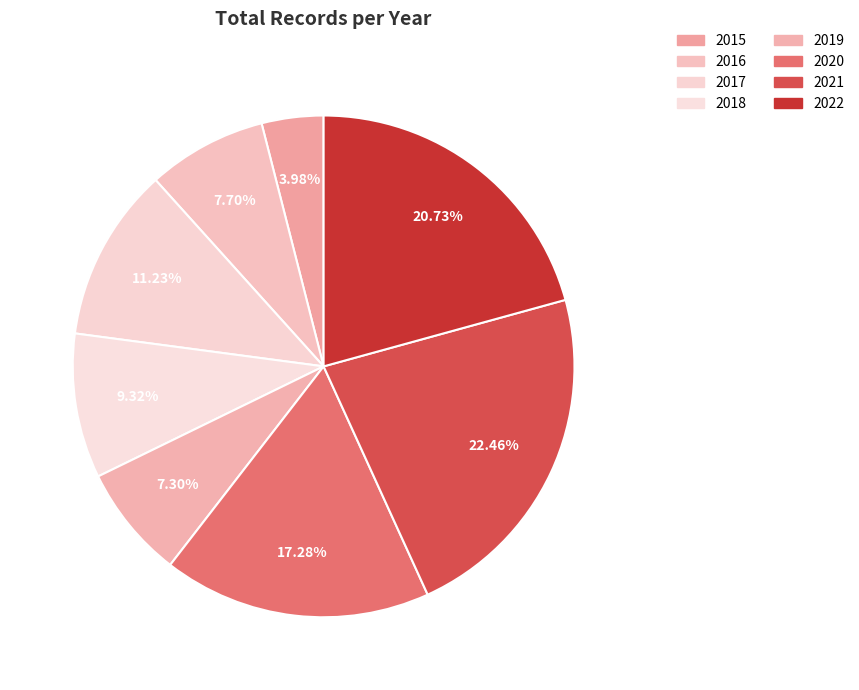

How many slices are in this pie chart?

8